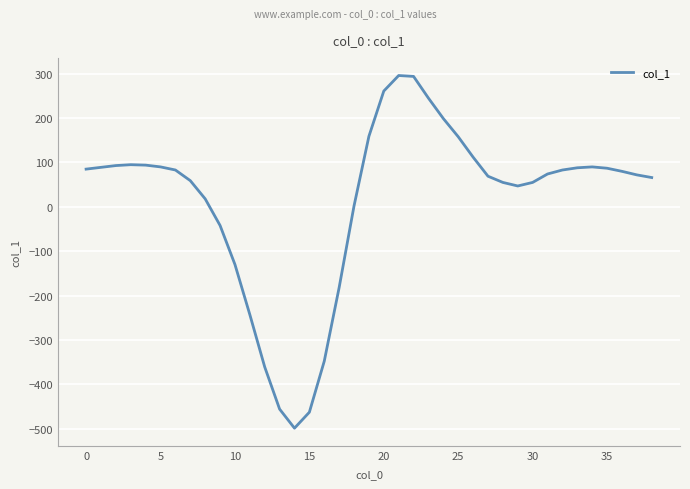

What is the minimum value shown in the chart?

-499